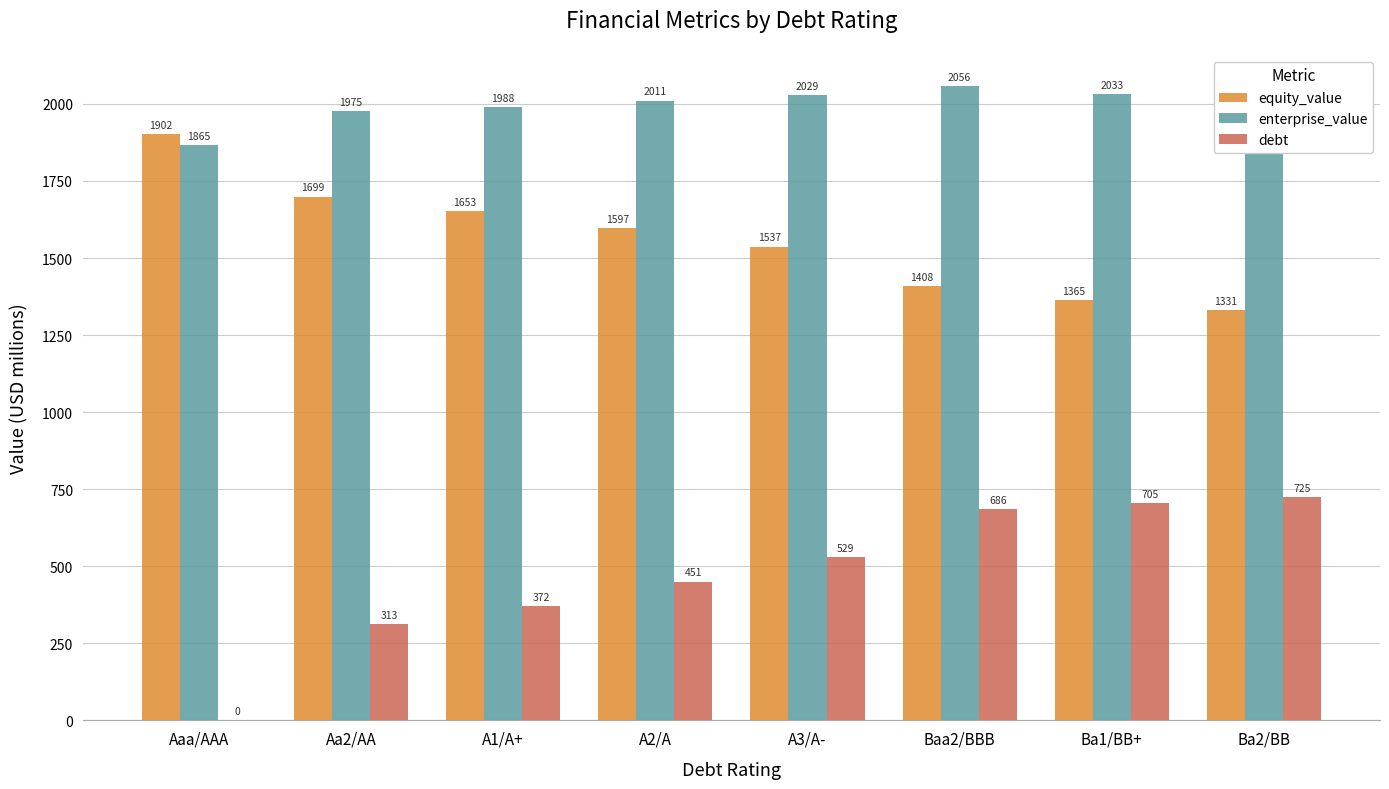

Which category has the highest value across all series?

Baa2/BBB